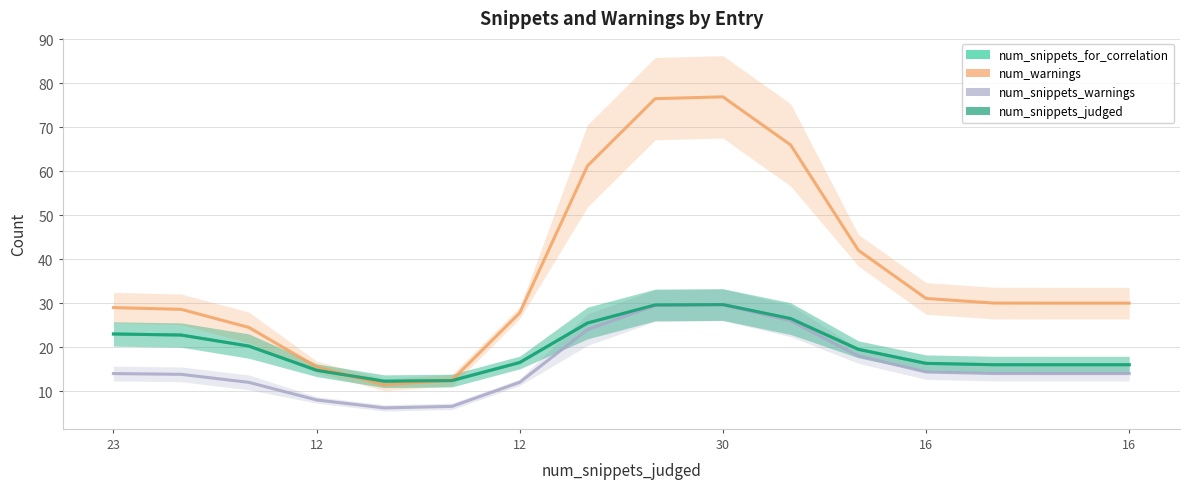

What is the approximate value of num_snippets_judged at 7?

25.5